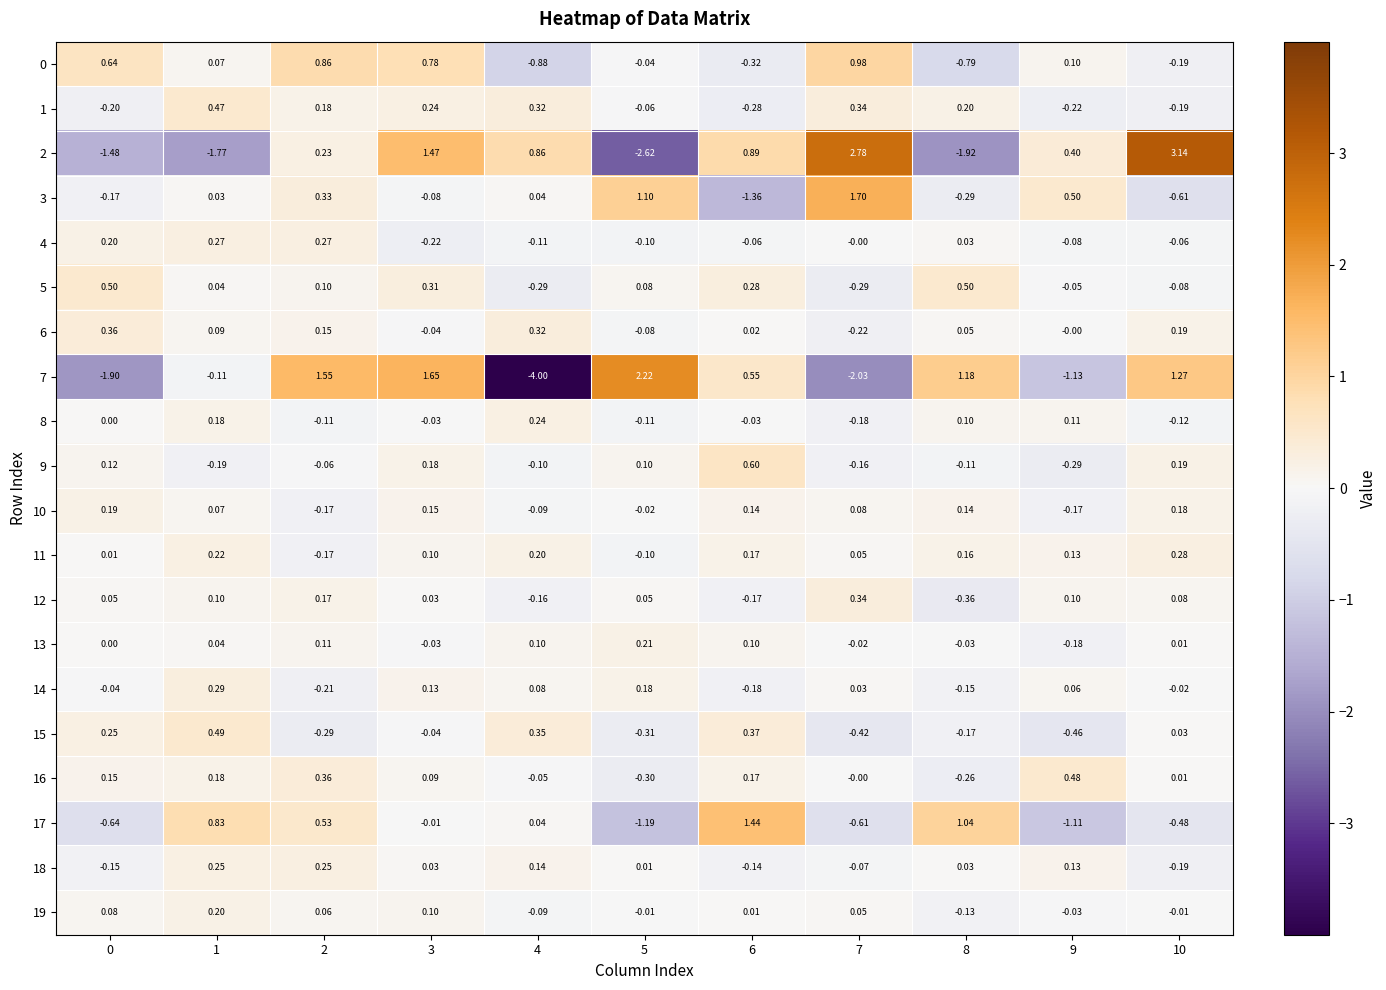

Is the value of 8 at 4 greater than the value of 4 at 1?

No